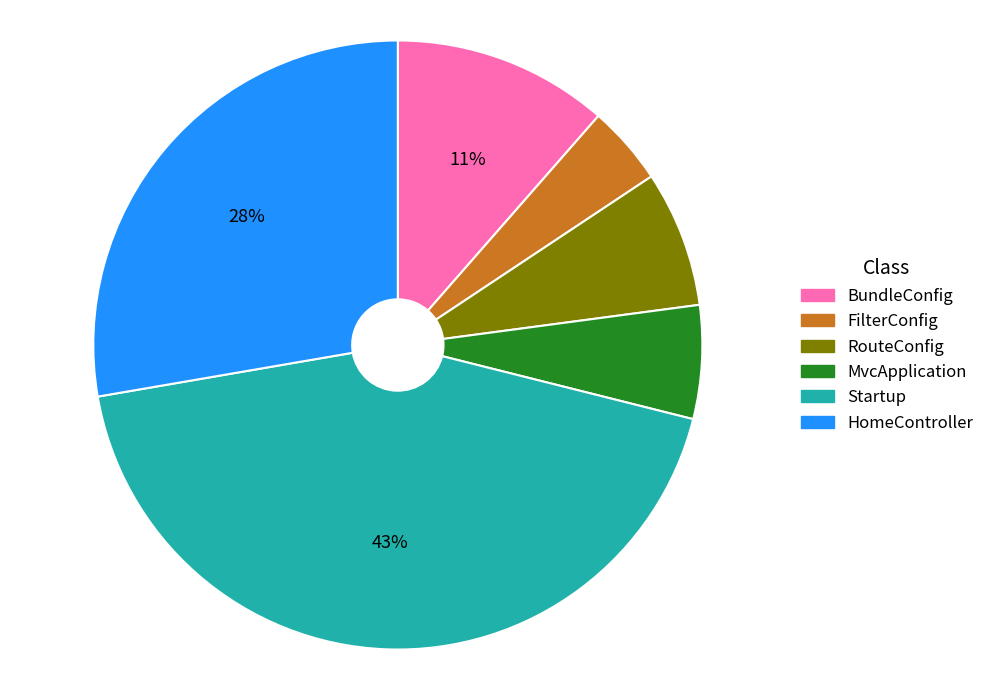

Is the sum of FilterConfig and HomeController greater than half?

No